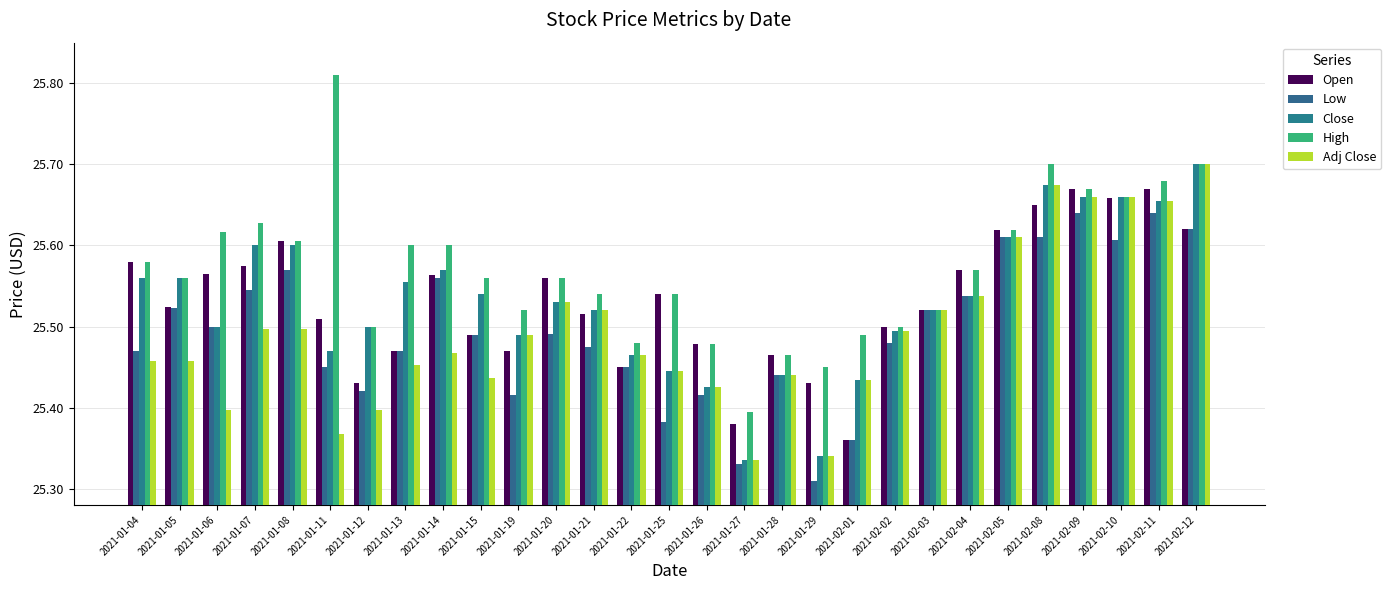

What value does the High series have at 2021-02-12?

25.7